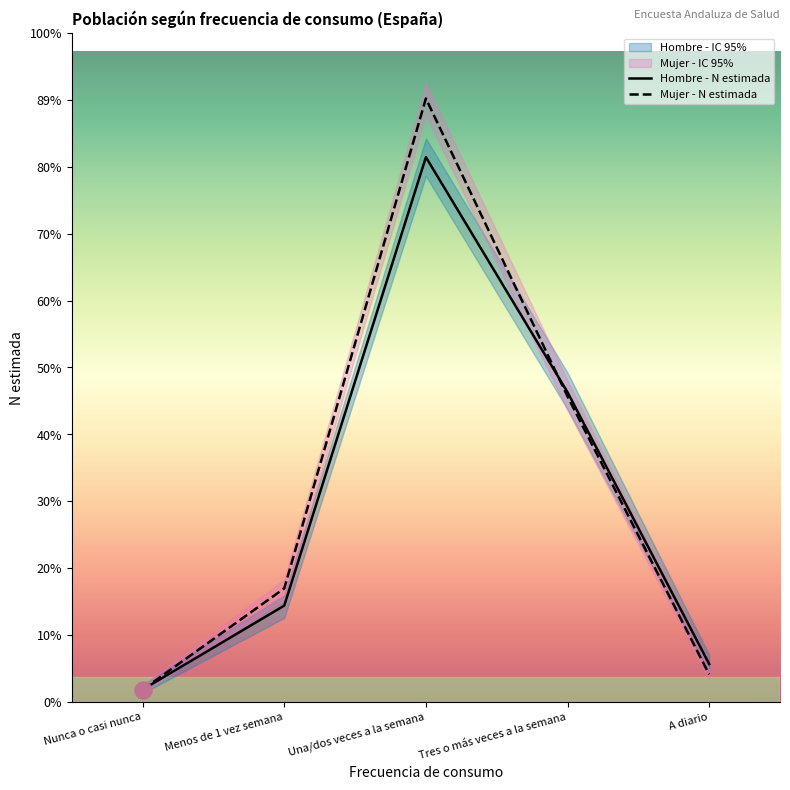

Reading left to right, what are all the values shown in this chart?

Hombre - N estimada: 39357	310625	1759417	1000023	121938
Mujer - N estimada: 39043	366308	1948907	986432	88207